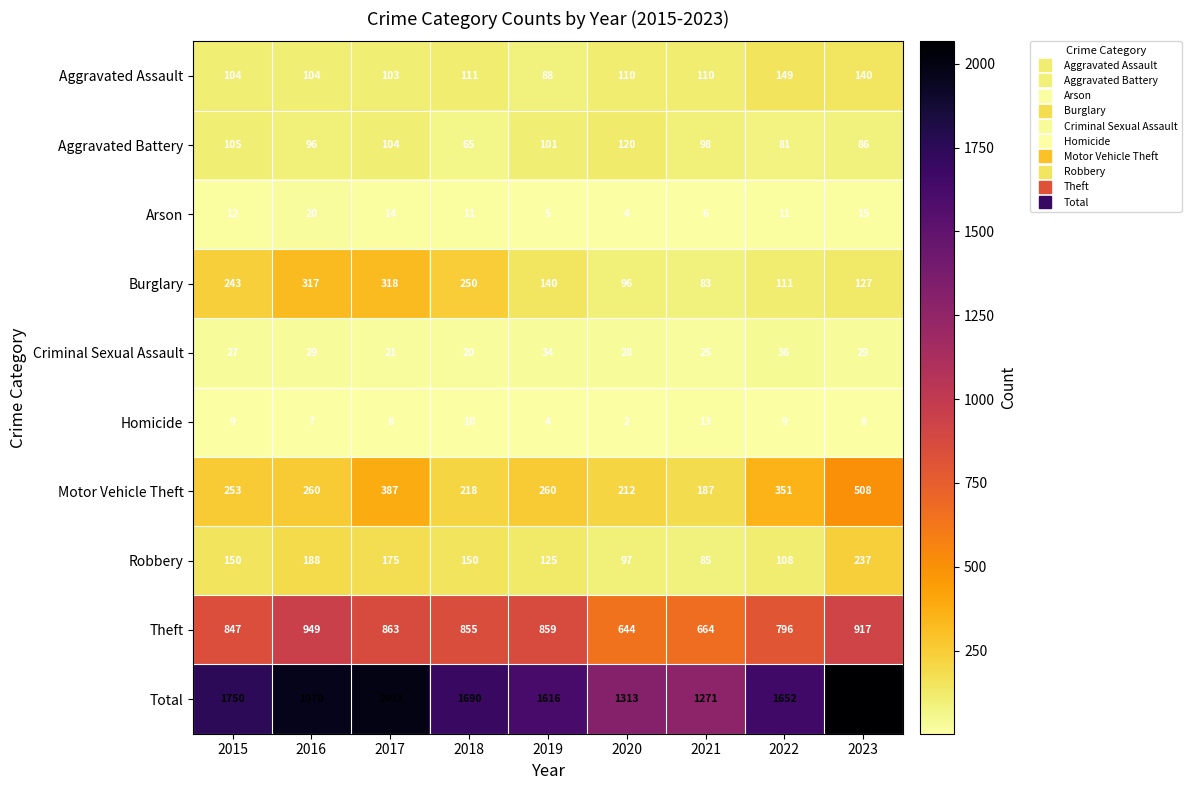

What is the difference between the Burglary values at 2019 and 2017?

178